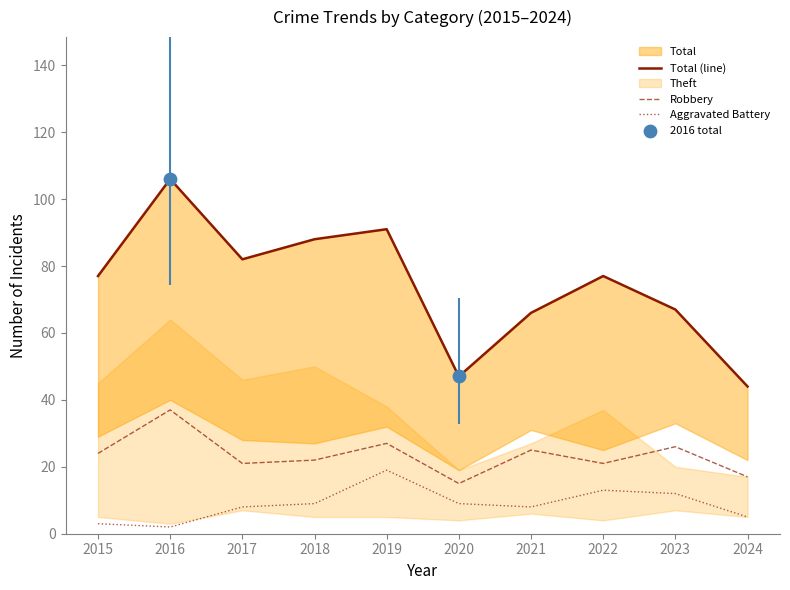

Which series reaches the maximum Y coordinate?

Total (line)